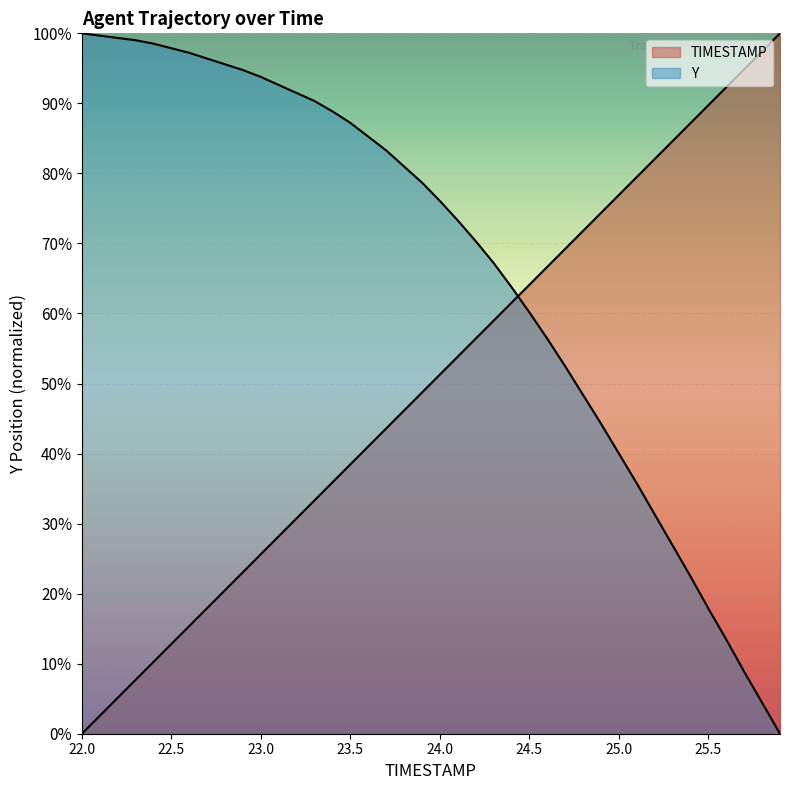

Does the chart display data point markers on the line(s)?

No